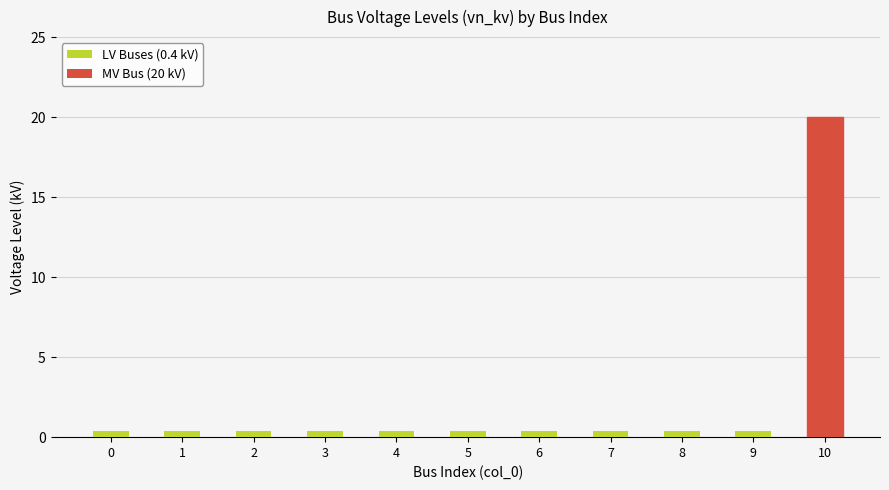

What is the sum of all values?

24.0